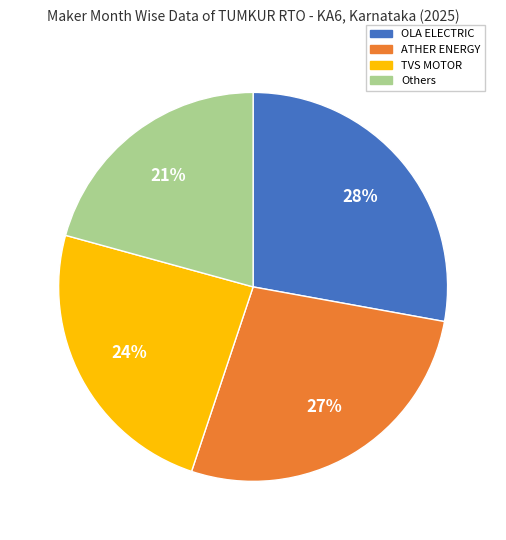

How many segments does this pie chart have?

4